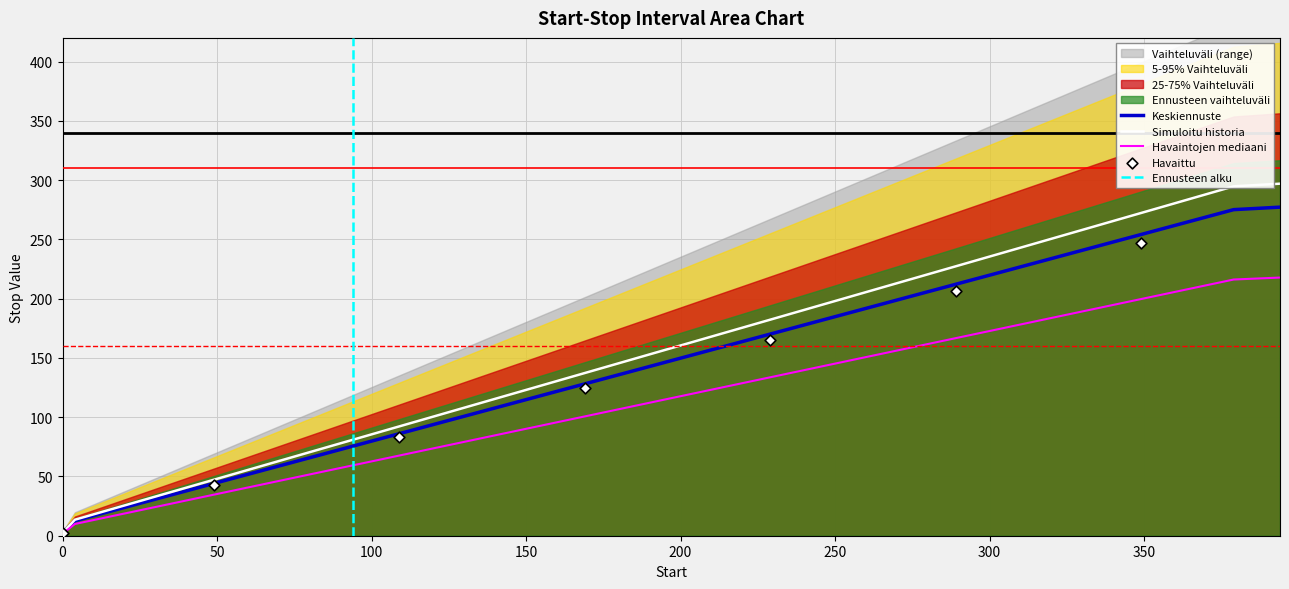

What is the change in value from 19 to 124?

+73.5